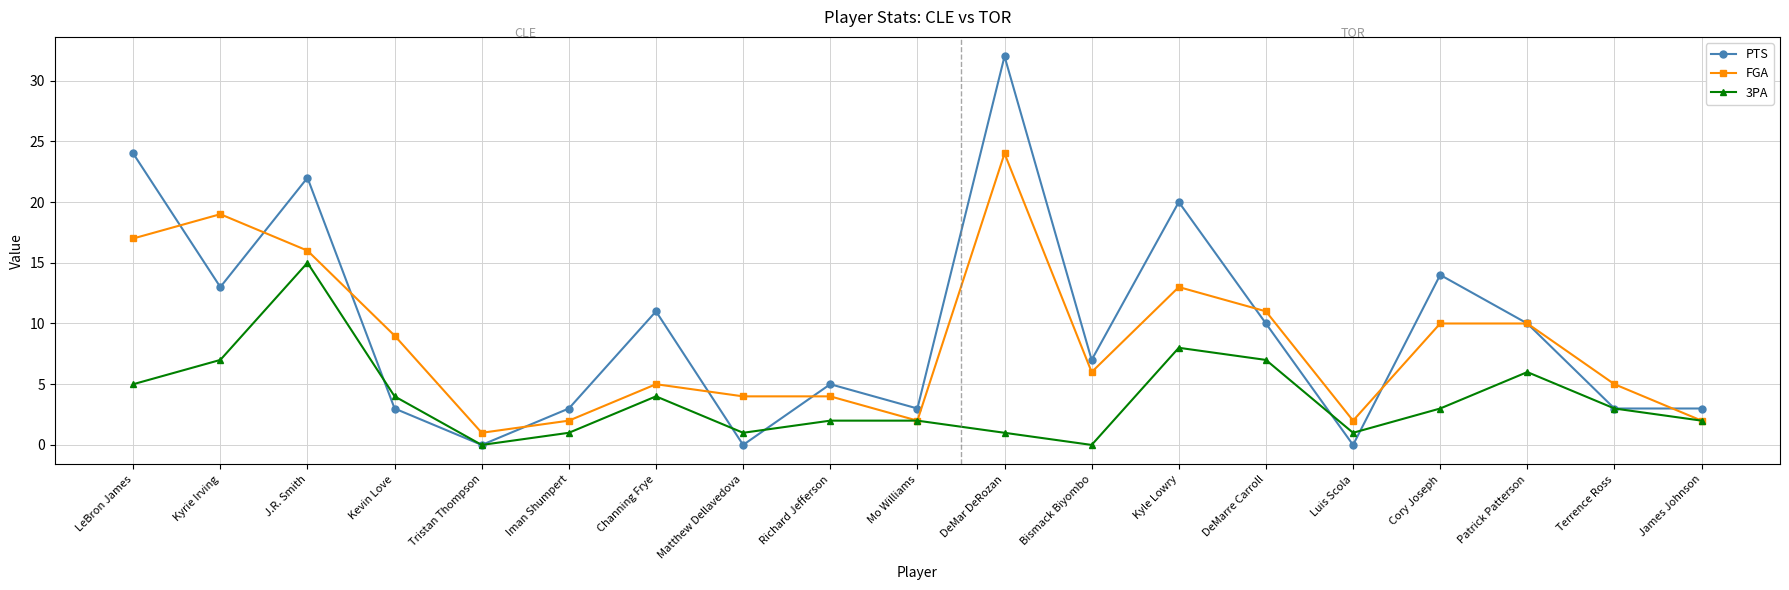

Is the value of 3PA at Kyrie Irving greater than the value of FGA at Iman Shumpert?

Yes